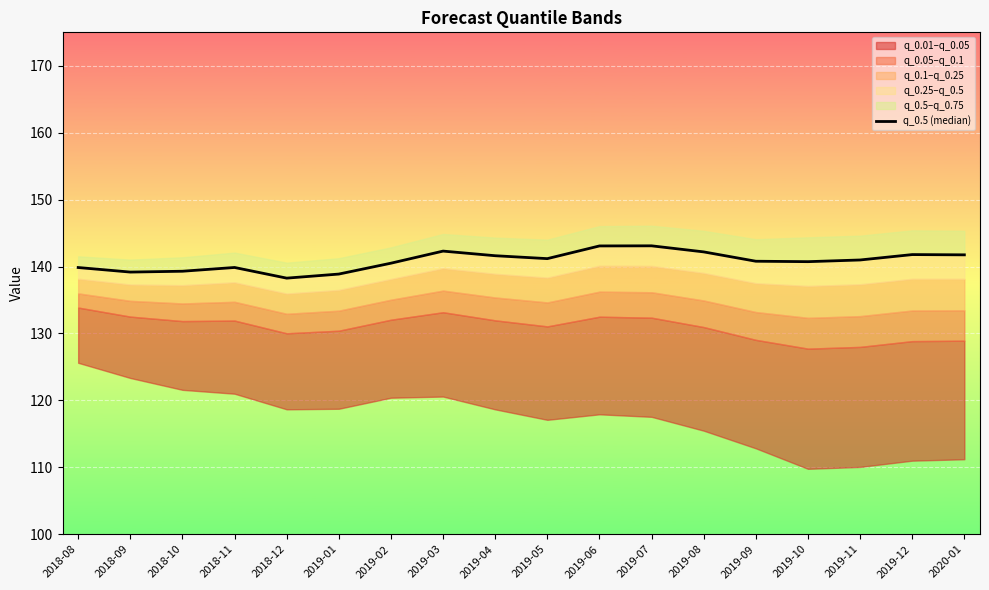

At which label is the value closest to 140?

2018-11